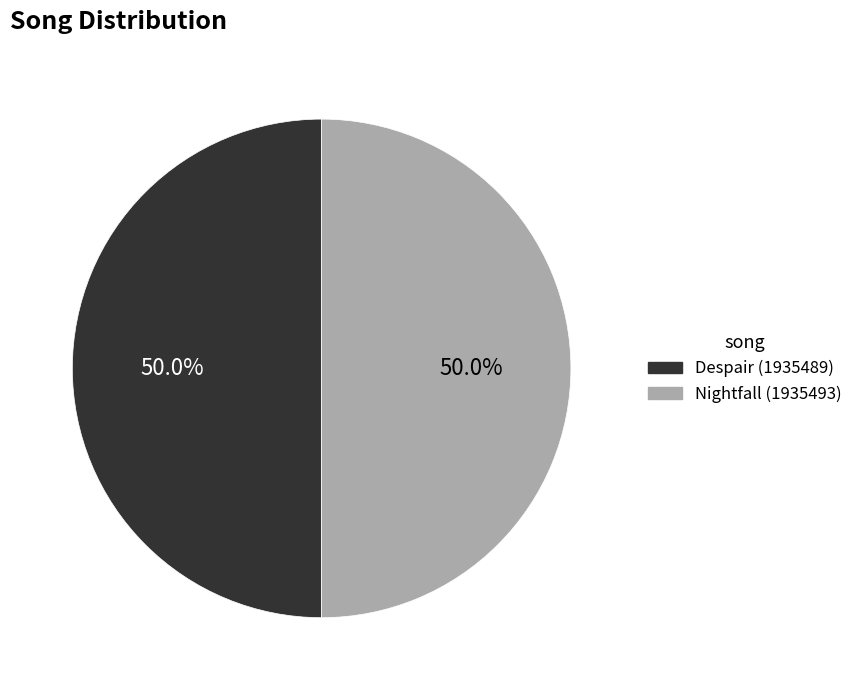

What percentage is the Despair slice, to the nearest percent?

50%